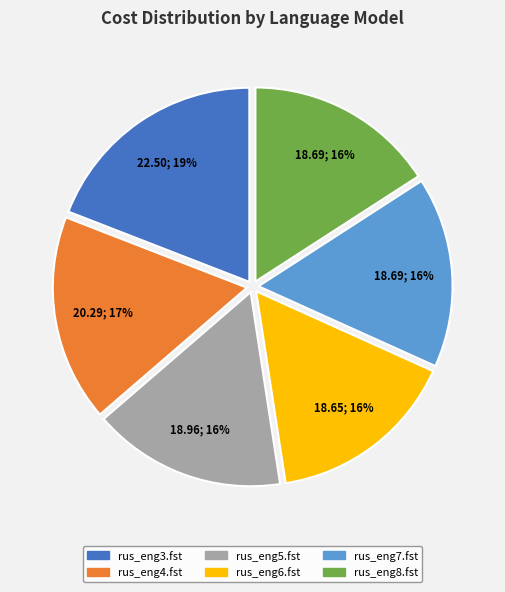

What is the largest slice in the pie chart?

rus_eng3.fst